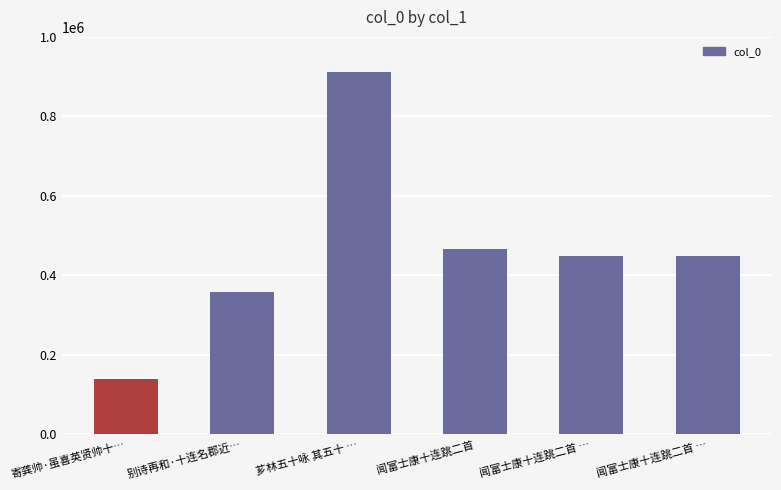

Which label corresponds to the largest value in the chart?

芗林五十咏 其五十 …